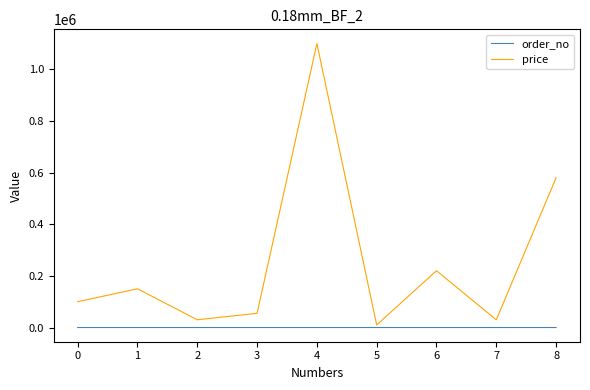

Which series has the largest range (max minus min)?

price